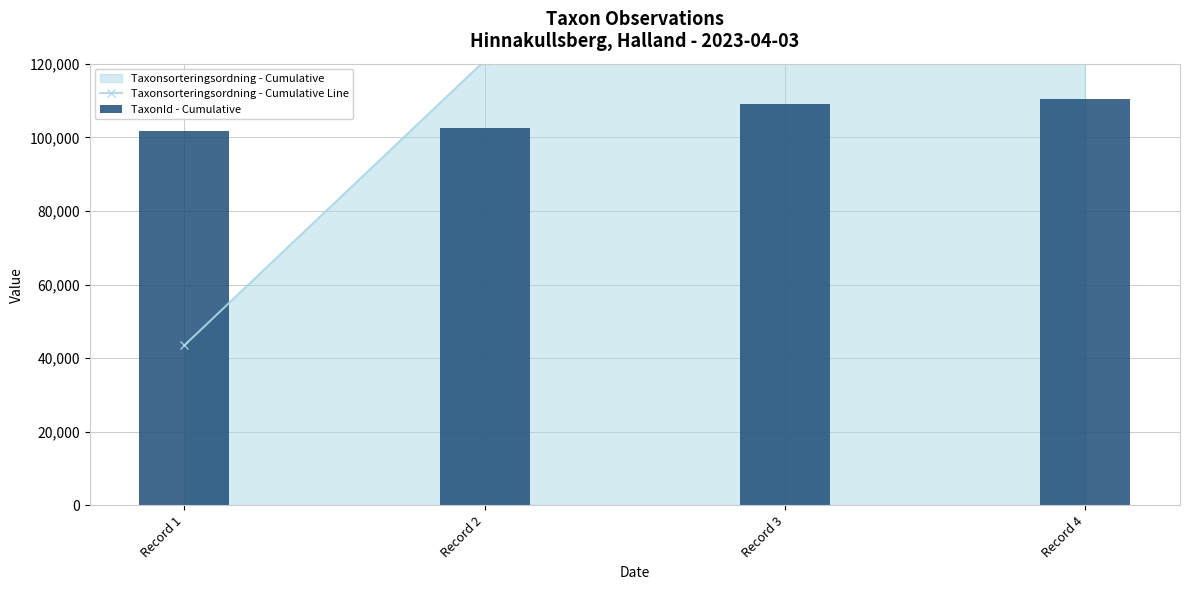

List the labels in order of Taxonsorteringsordning - Cumulative Line value, smallest first.

Record 1, Record 2, Record 3, Record 4